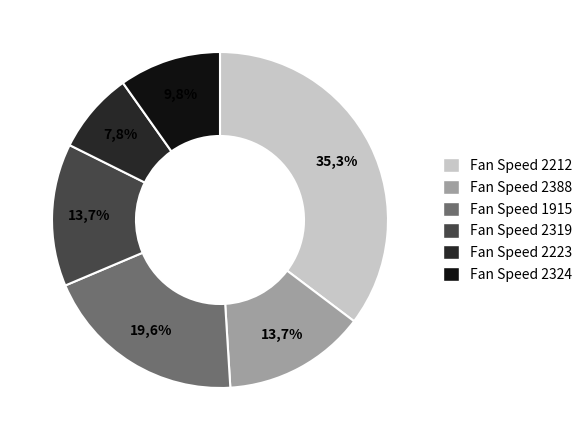

Which slice is the smallest?

2223